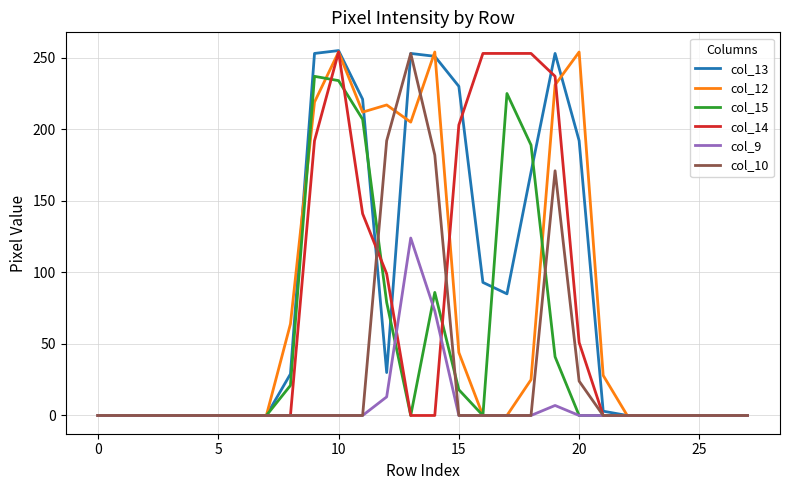

What is the greatest value displayed?

255